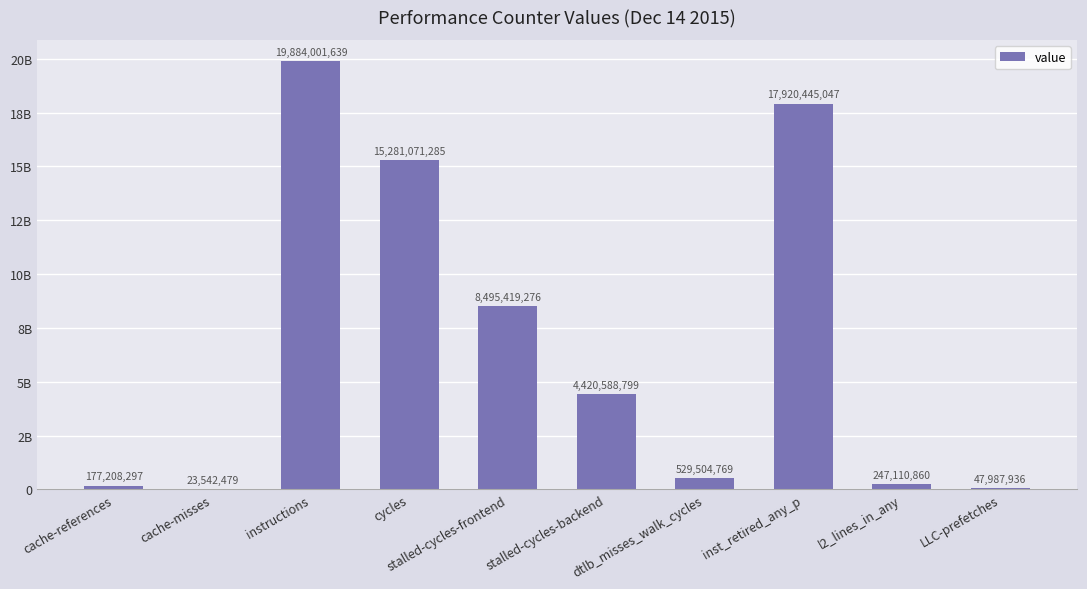

What is the smallest value displayed?

23542479